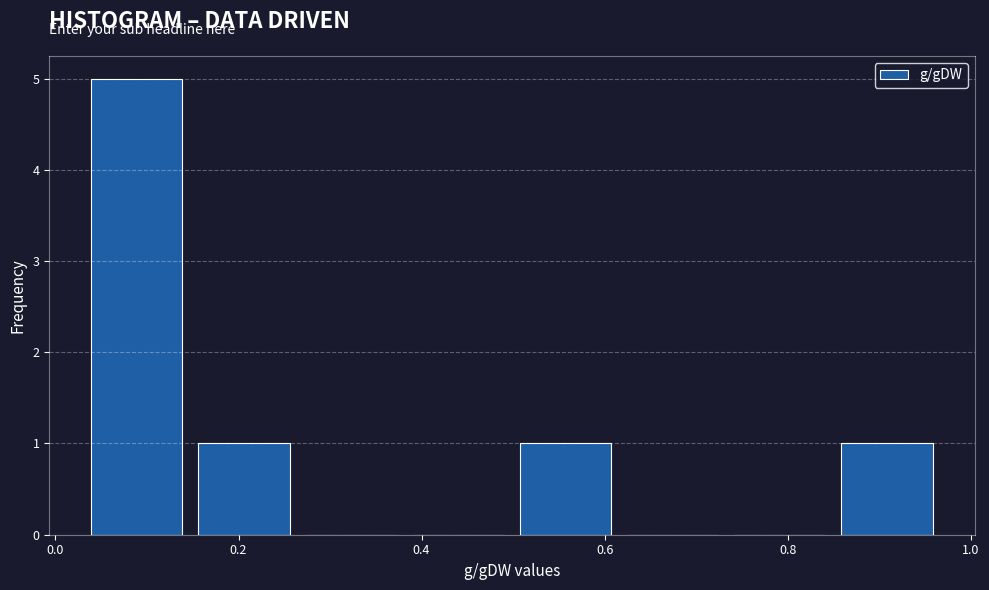

Reading left to right, list every bar in this chart as the range it spans on the x-axis followed by its height. Neither the bar edges nor the heights are printed on the chart, so give them approximately, as read against the axes.

0.04 to 0.14: 5
0.14 to 0.26: 1
0.26 to 0.38: 0
0.38 to 0.50: 0
0.50 to 0.62: 1
0.62 to 0.74: 0
0.74 to 0.86: 0
0.86 to 0.96: 1